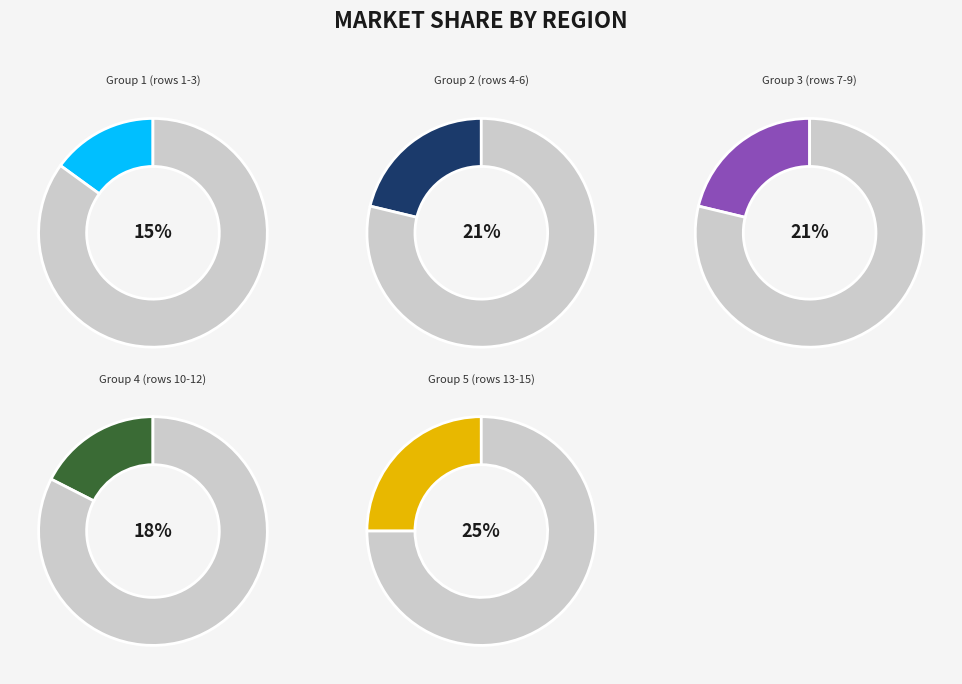

Which has a higher value, 3 or 15?

15